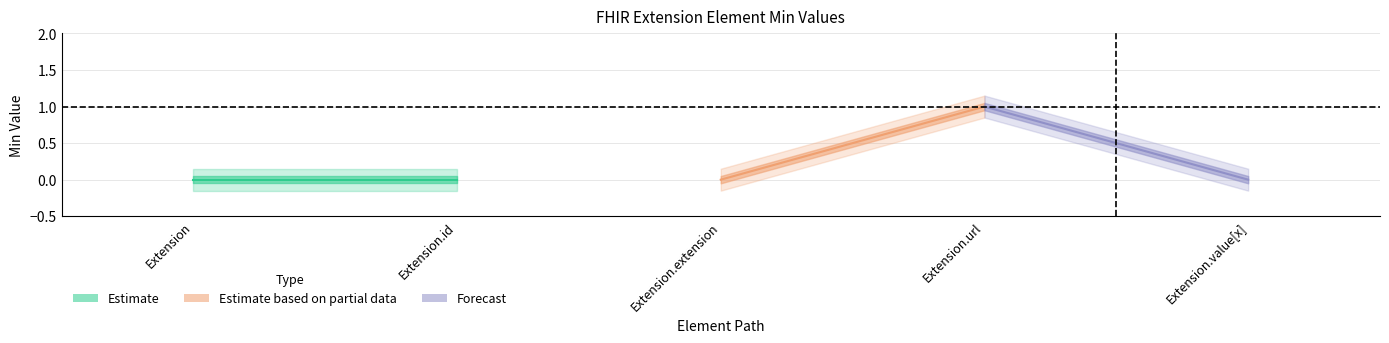

True or false: Base Min and Min intersect in this chart.

False